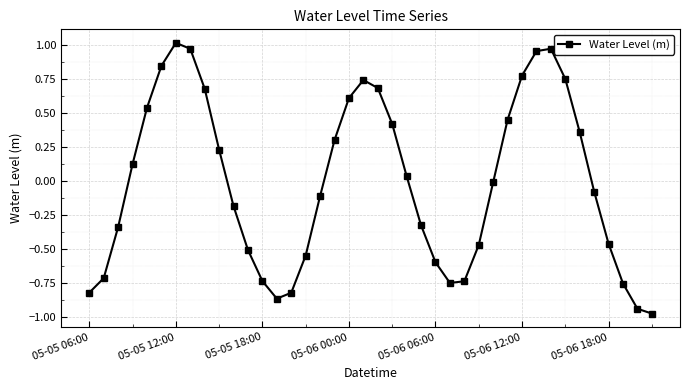

How many distinct data groups are displayed?

1